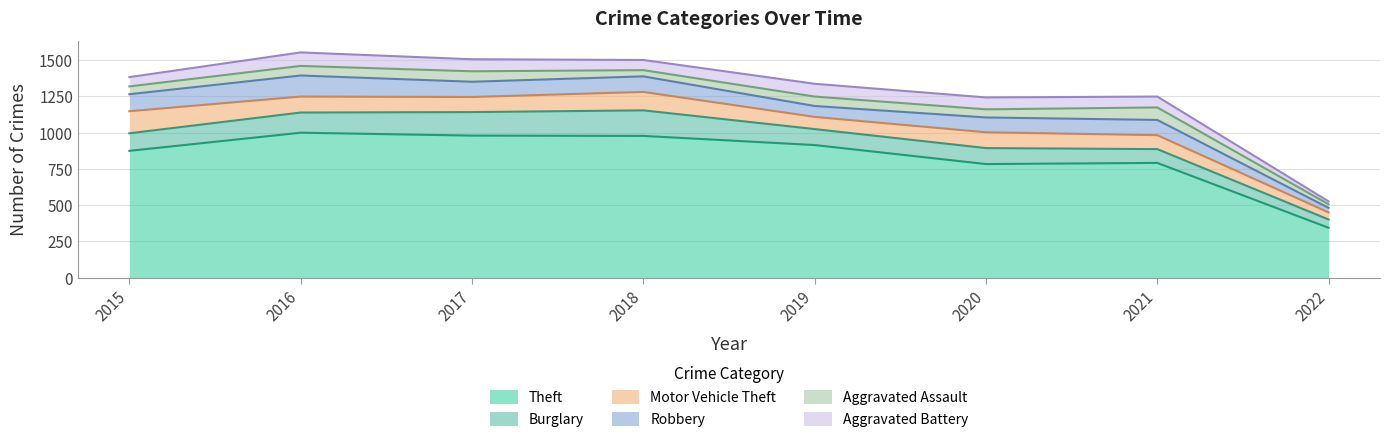

What is the maximum value for Burglary?

176